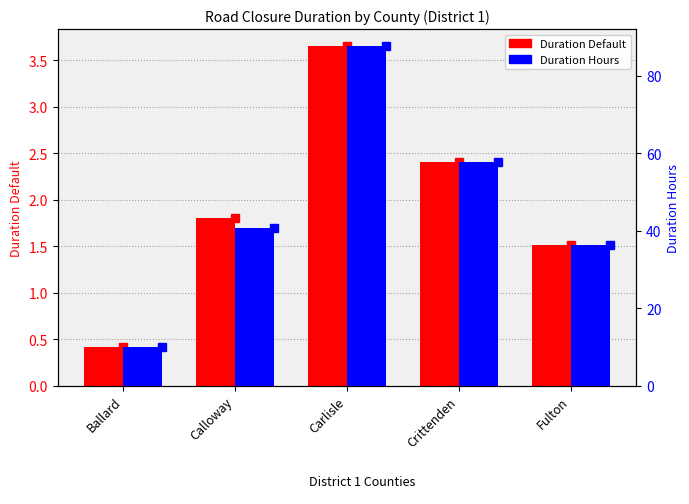

How many series are shown in this chart?

2